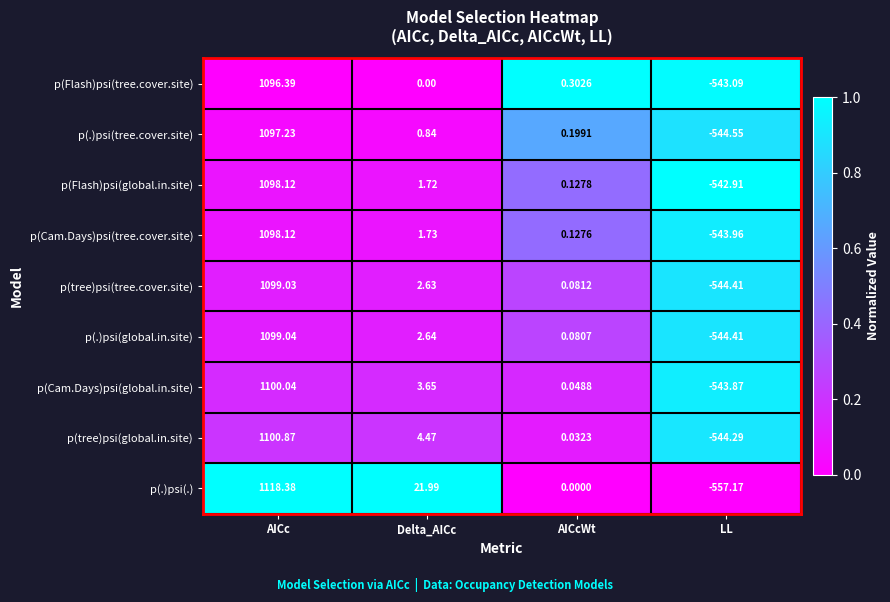

Which series has the widest spread of values?

p(.)psi(.)